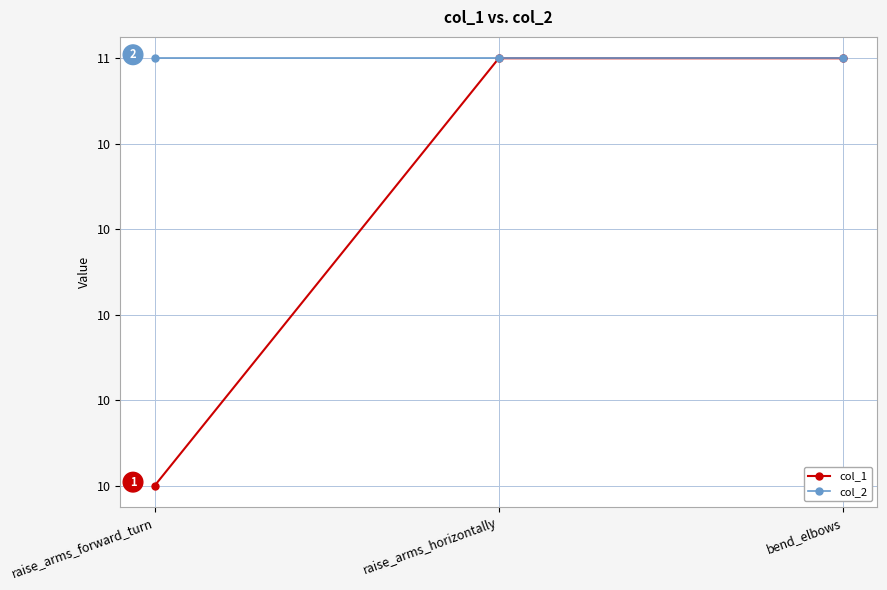

Is this an area chart (filled region under the line)?

No